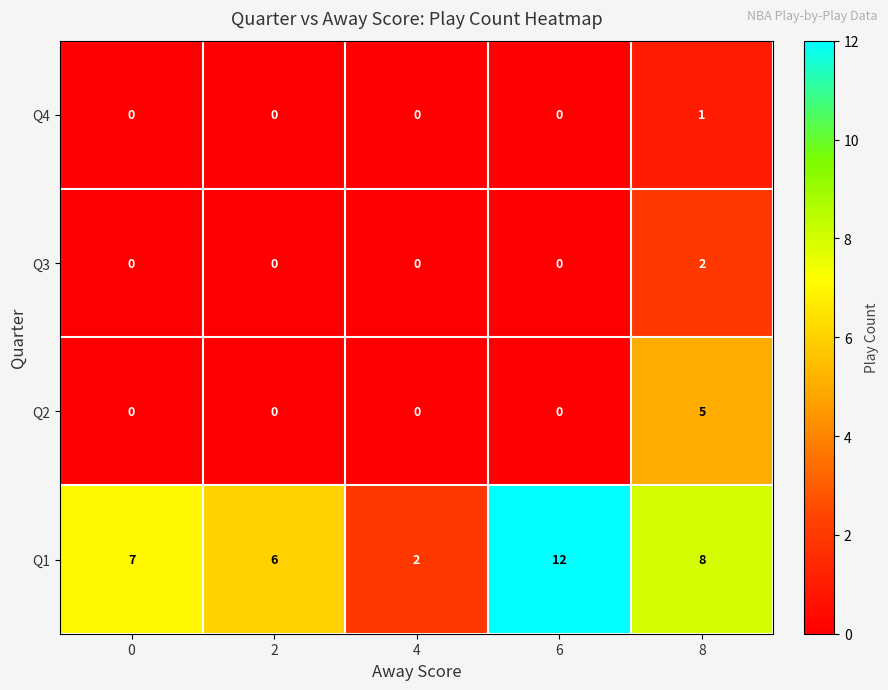

Reading left to right, extract all data points from this chart.

Q4: 0=0	2=0	4=0	6=0	8=1
Q3: 0=0	2=0	4=0	6=0	8=2
Q2: 0=0	2=0	4=0	6=0	8=5
Q1: 0=7	2=6	4=2	6=12	8=8